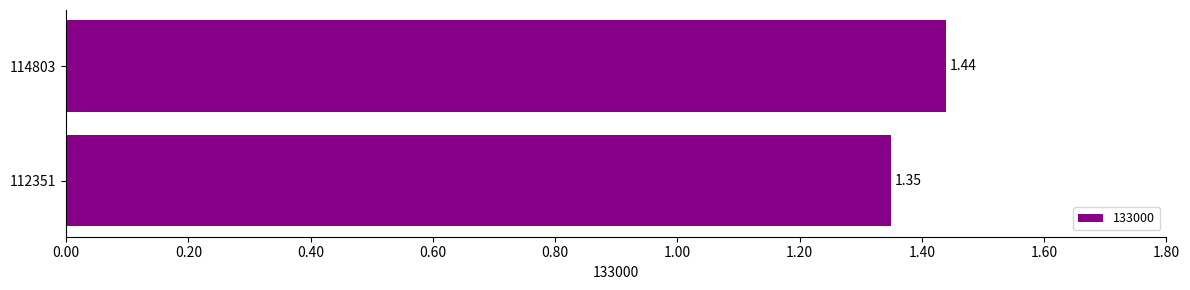

At which category does the chart reach its peak across all series?

114803